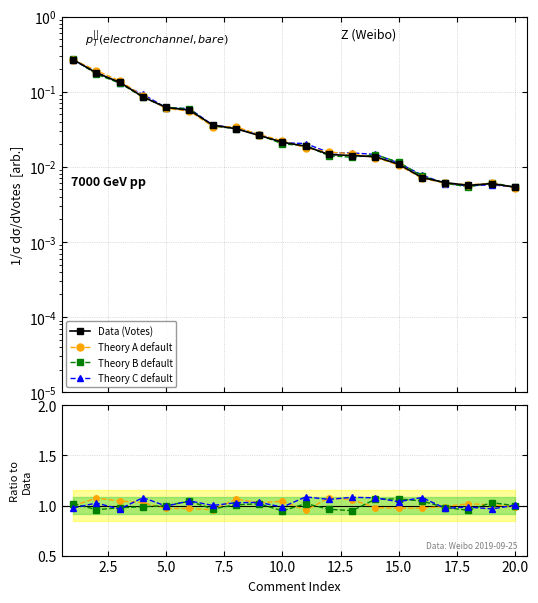

The chart shows a value of 0.1 at 3. True or false?

False